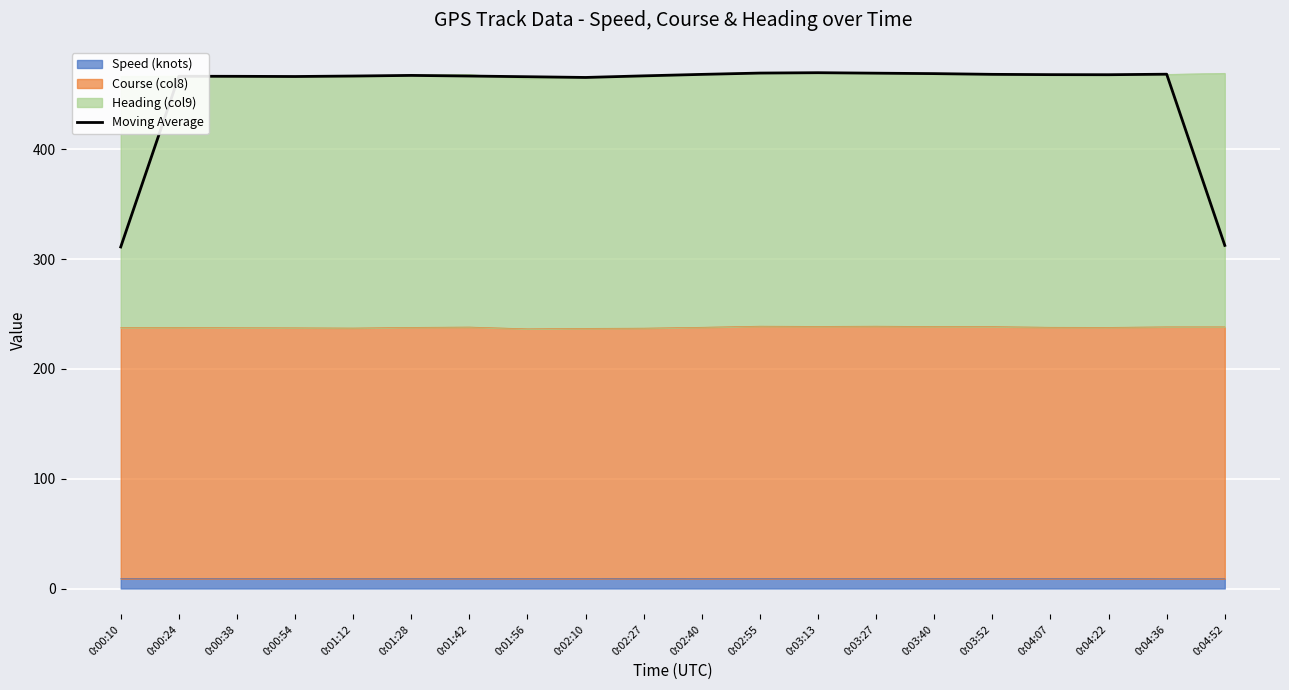

How many data points are less than 467?

9